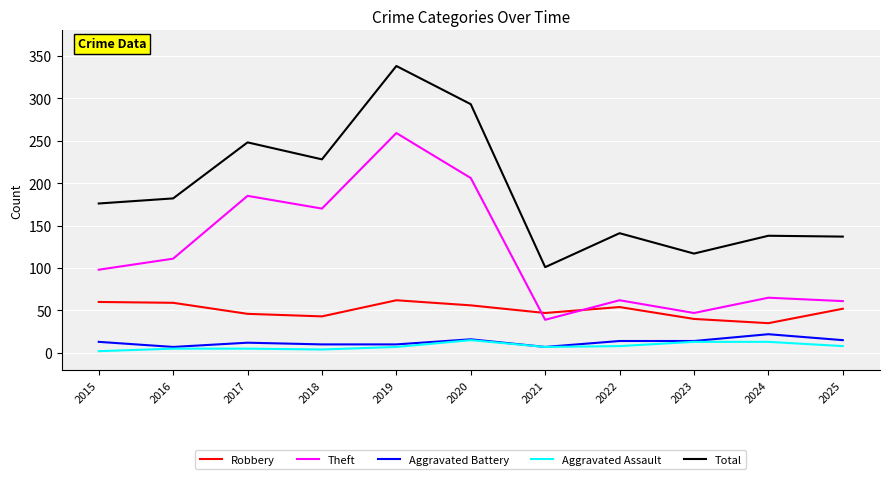

The value of Robbery at 2022 is 54. True or false?

True